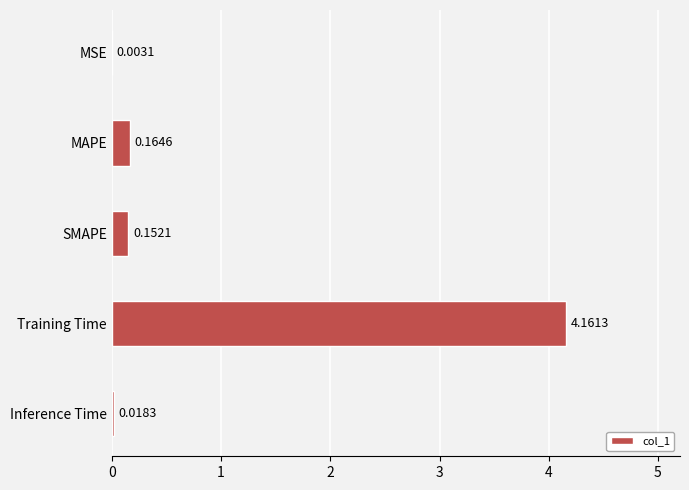

What is the sum of the values at Training Time and MAPE?

4.3